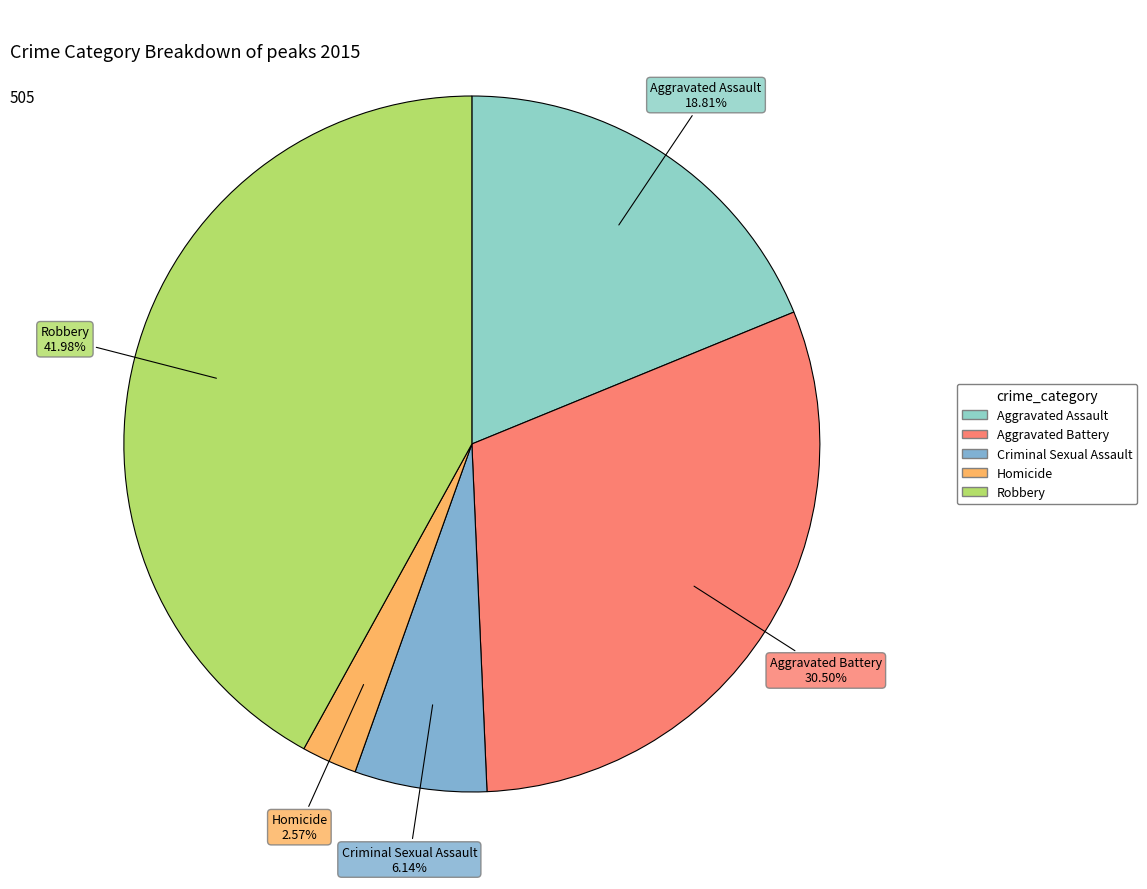

How many segments does this pie chart have?

5